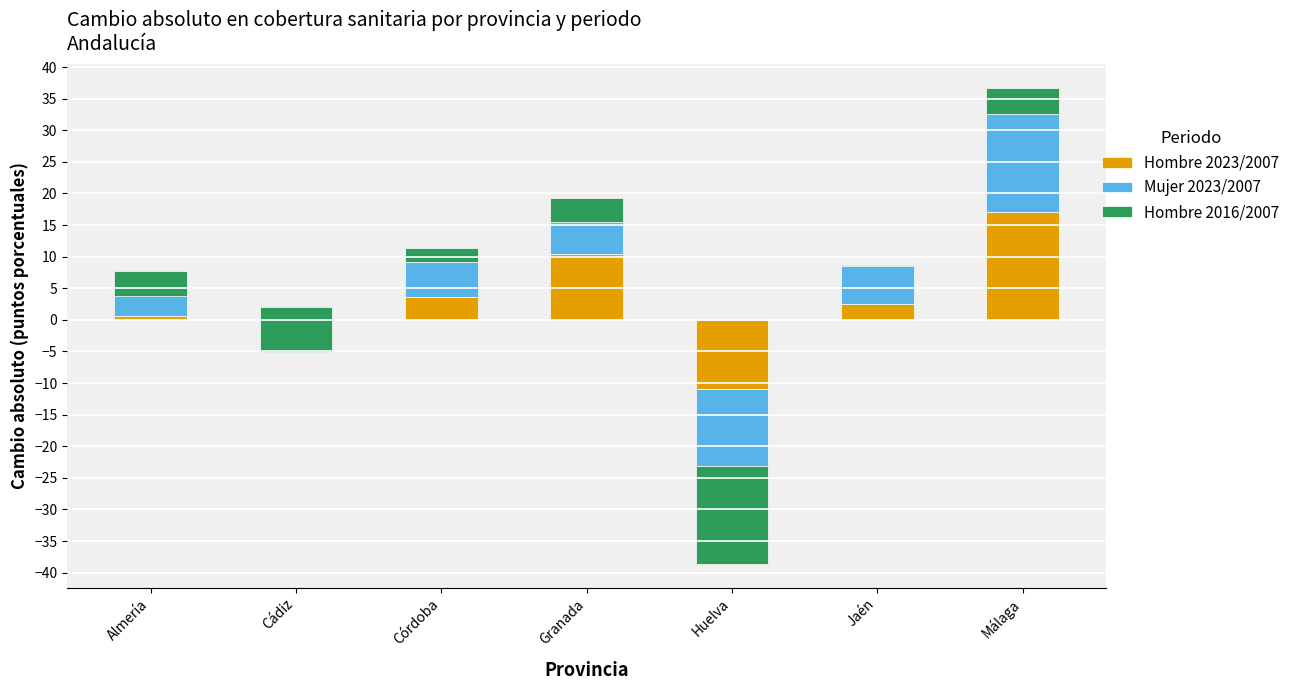

Between Córdoba and Cádiz, which is larger?

Córdoba